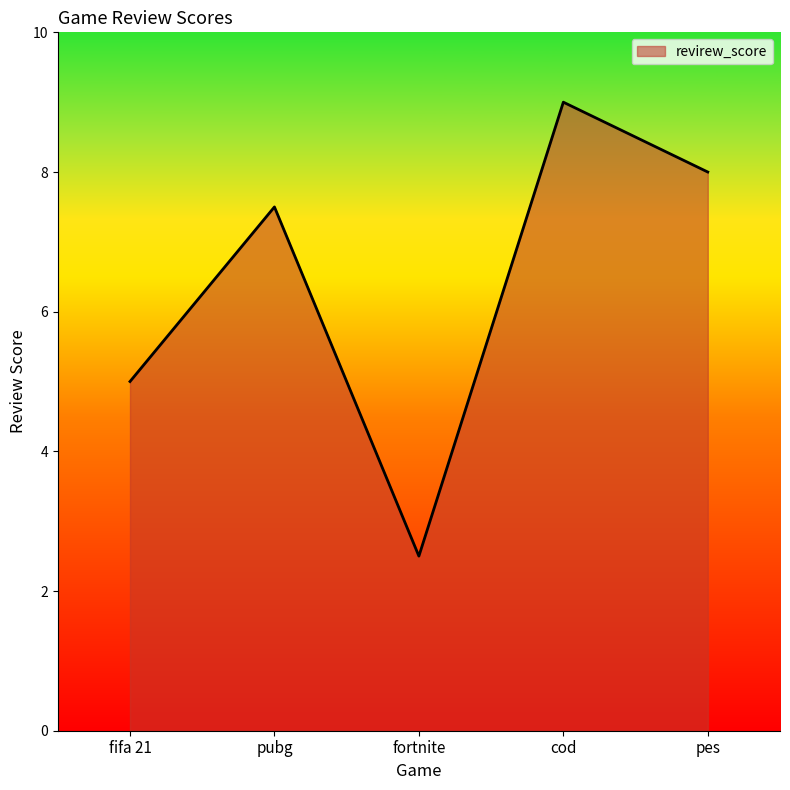

List the labels in order of value, largest first.

cod, pes, pubg, fifa 21, fortnite